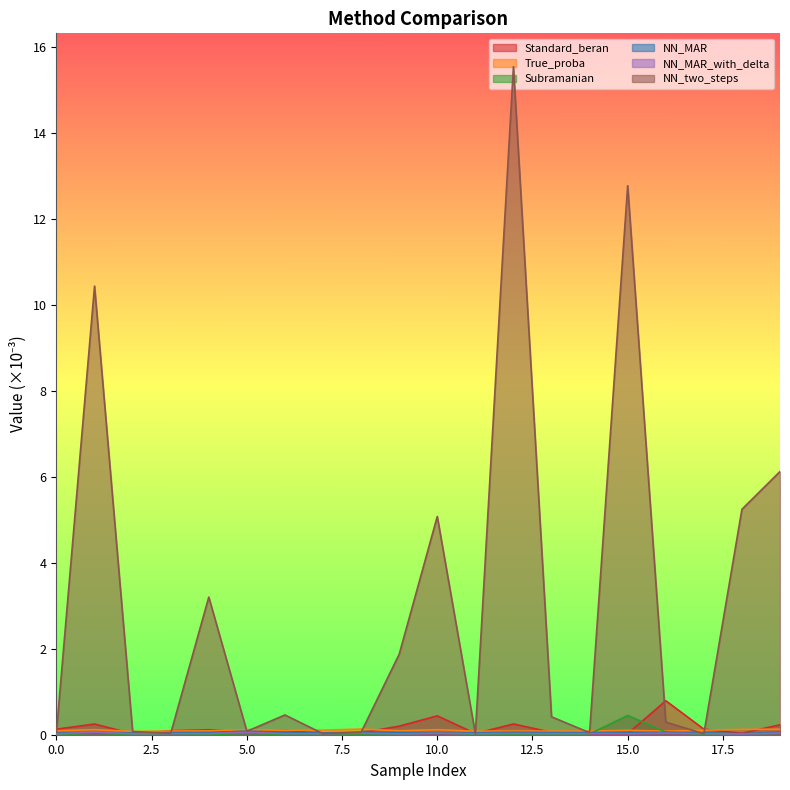

How many lines are shown in the chart?

6